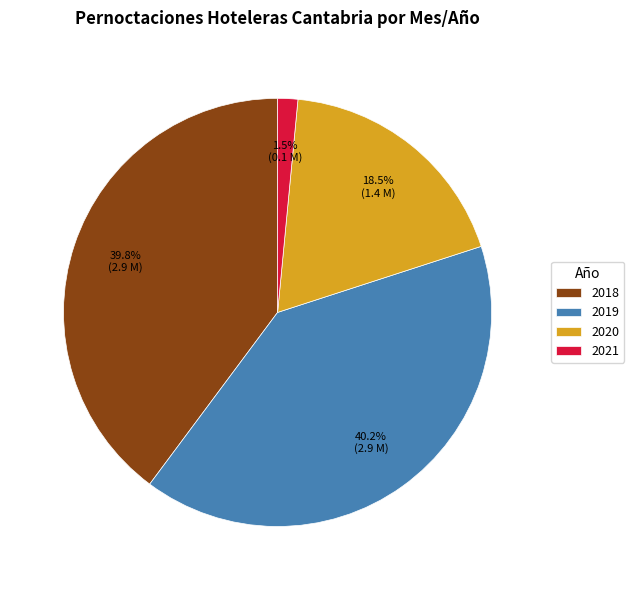

Combined, do 2020 and 2019 account for over 50%?

Yes